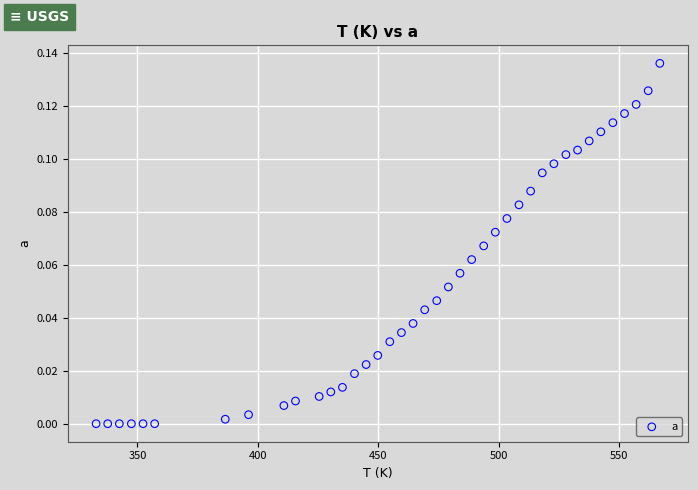

What is the range of X values (max minus min)?

234.2